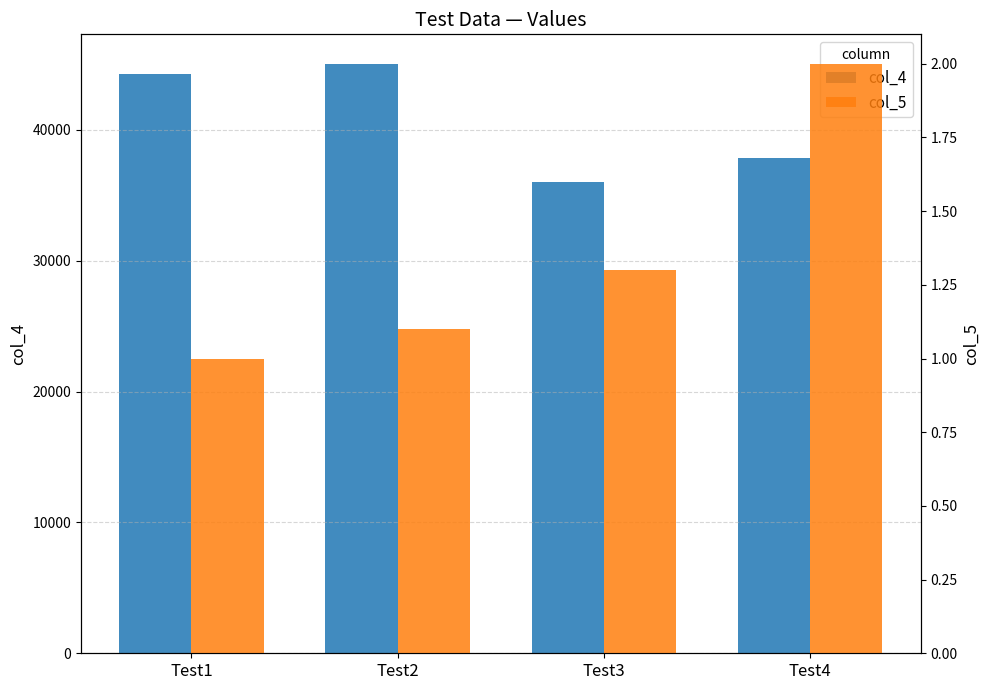

What is the greatest value displayed?

45042.0